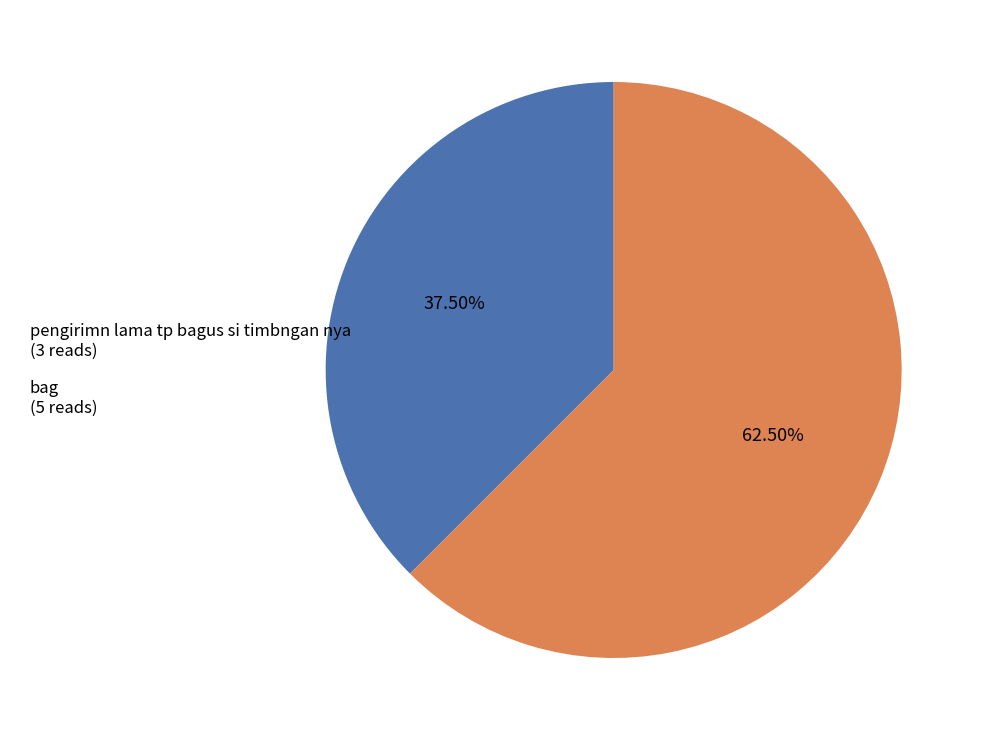

The bag slice represents 54% of the pie. True or false?

False